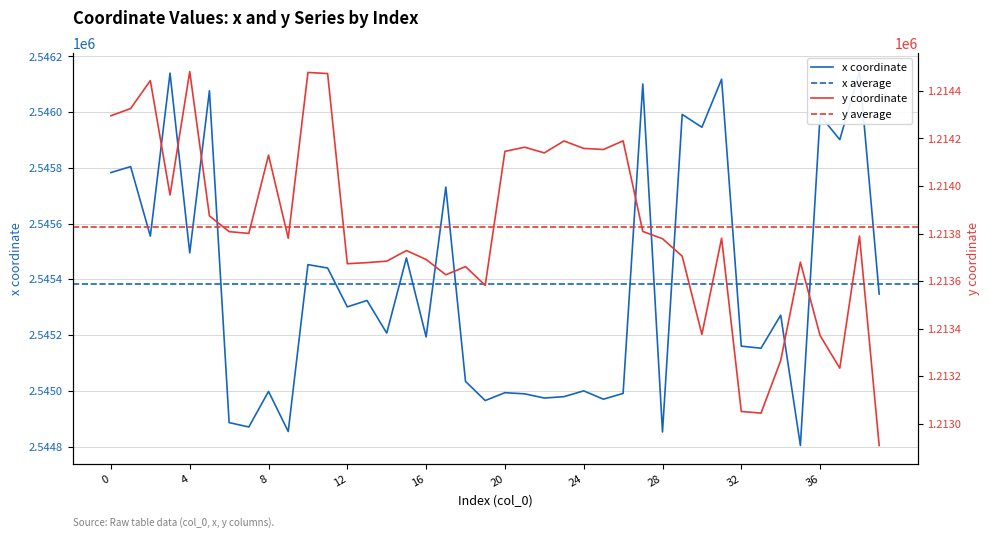

In y, how many points are higher than both neighbors (excluding endpoints)?

12